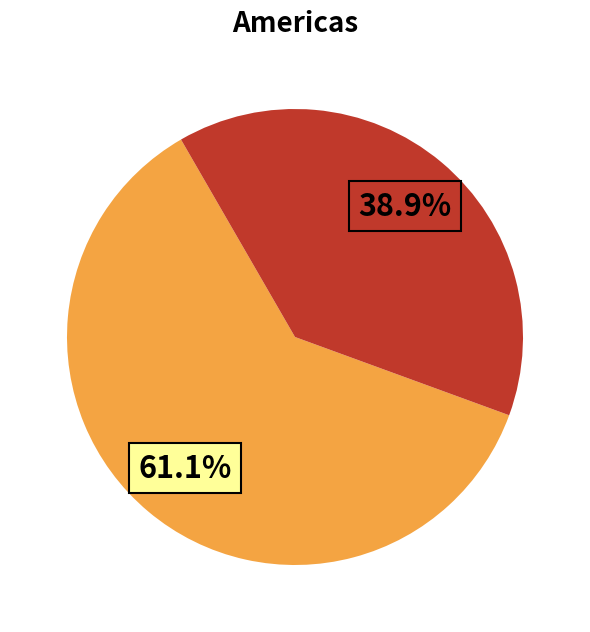

Does any single category account for the majority?

Yes